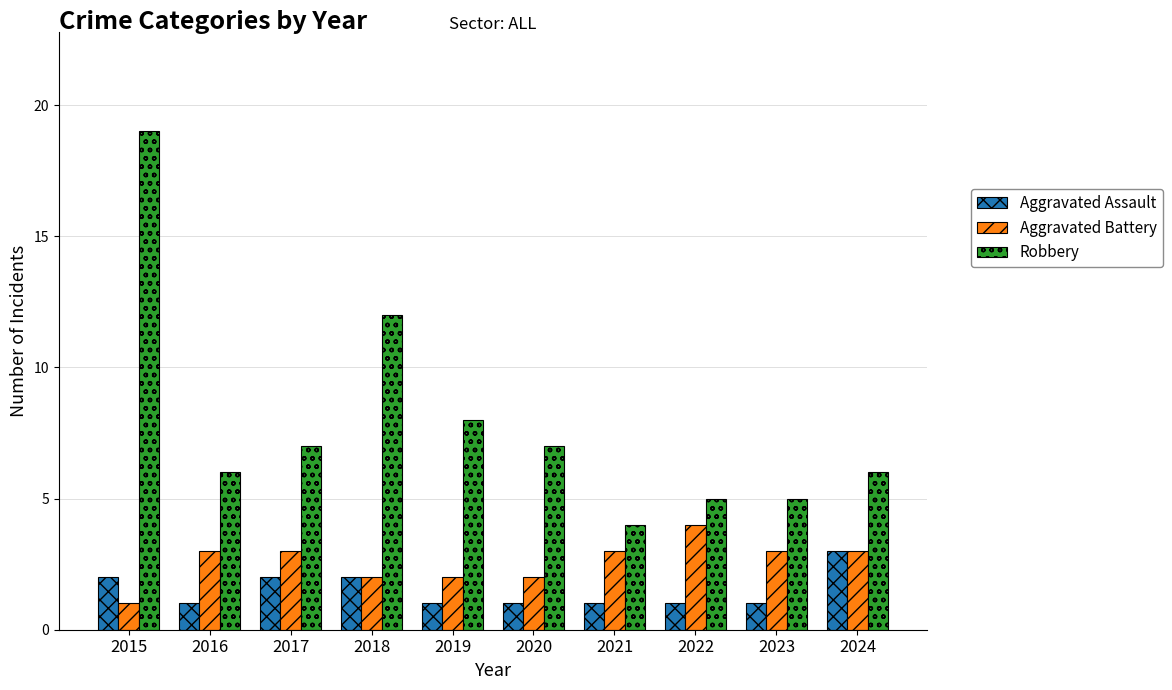

Which series has the widest spread of values?

Robbery